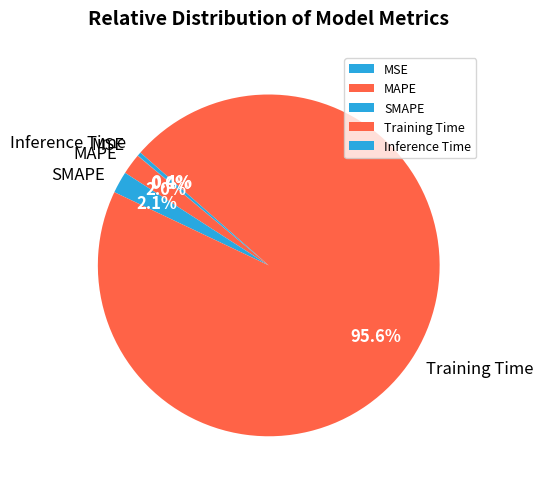

Do Training Time and Inference Time together represent more than half of the pie?

Yes